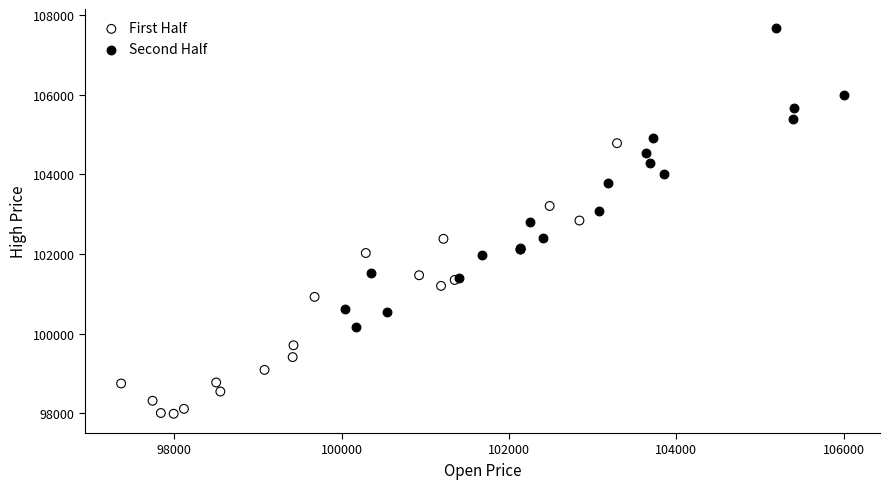

Which series contains the lowest Y value?

First Half